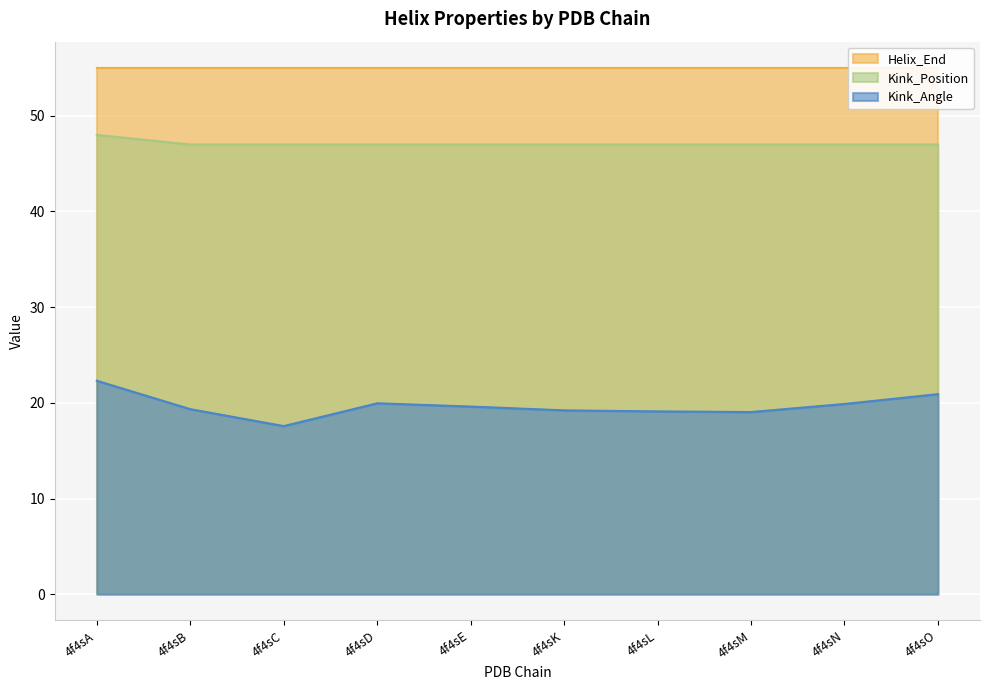

The Kink_Angle series shows 27.2 at 4f4sL. True or false?

False